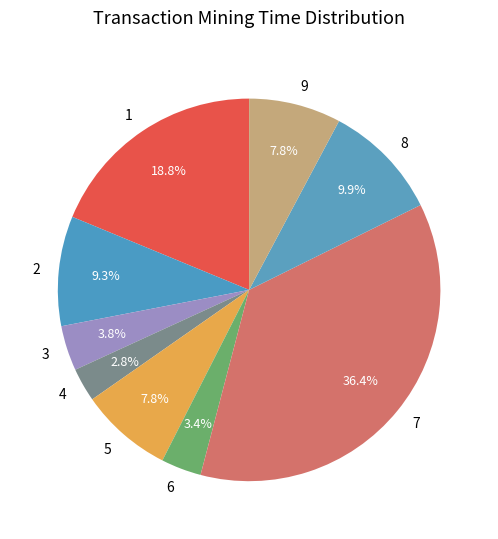

What is the largest slice in the pie chart?

7